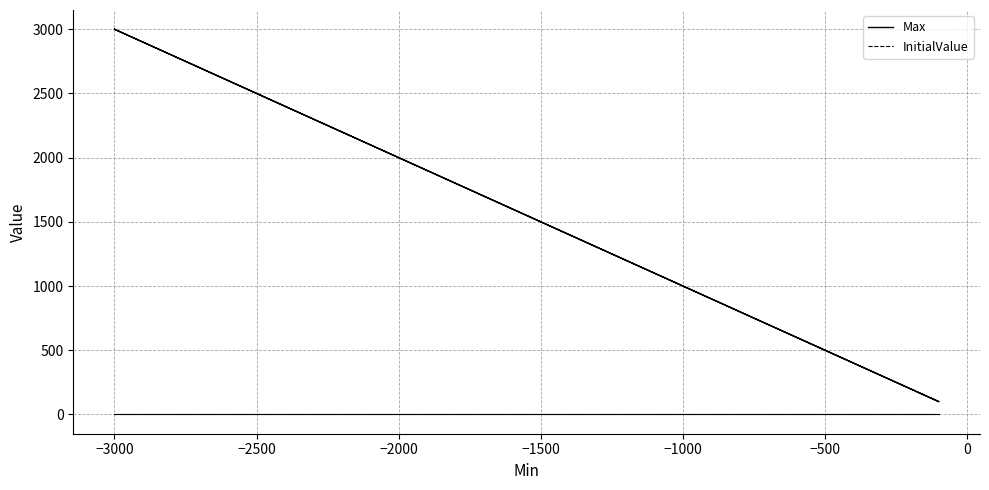

What are all the series names shown in the legend?

Max, InitialValue